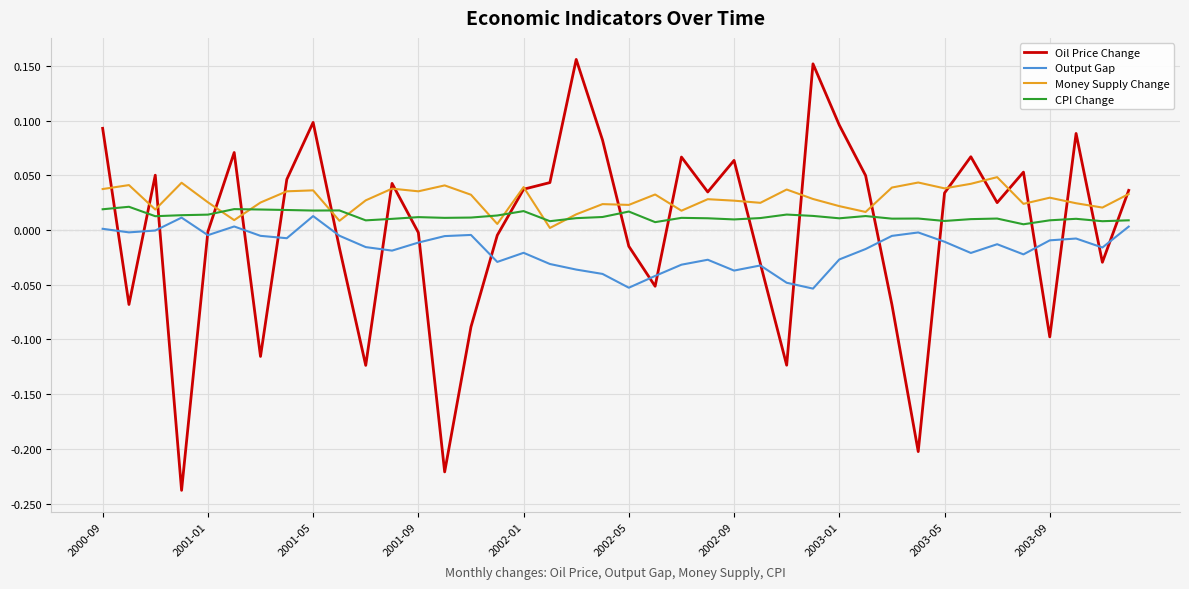

After their last crossing, which series has the higher values: CPI Change or Oil Price Change?

Oil Price Change